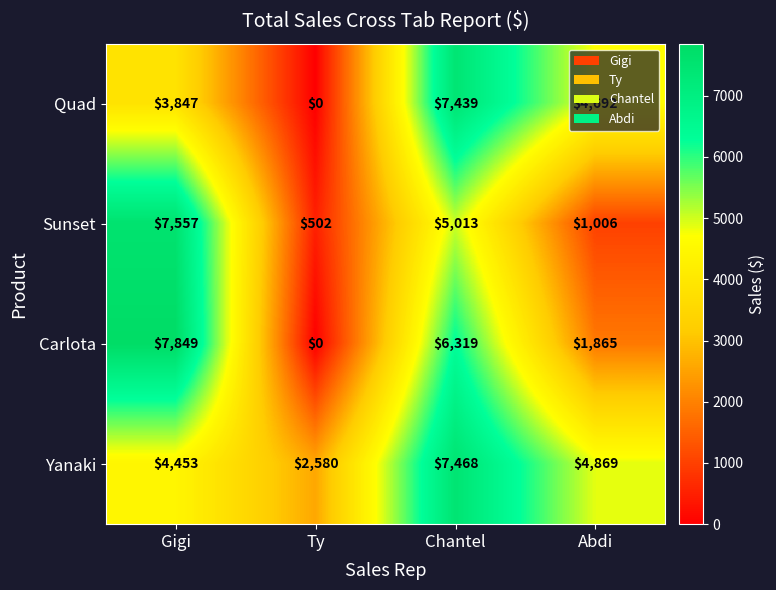

Is it true that Sunset equals 1006 at Abdi?

True